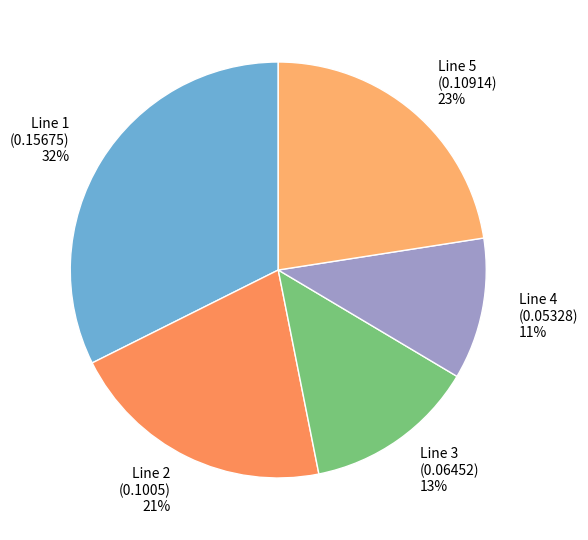

How many segments does this pie chart have?

5